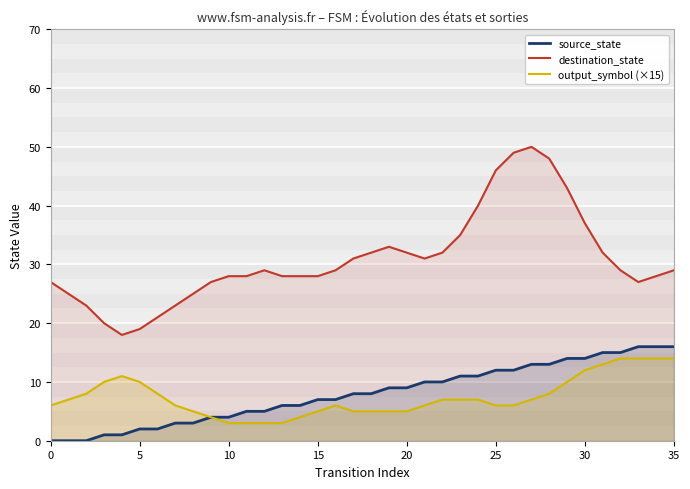

What are all the series names shown in the legend?

source_state, destination_state, output_symbol (×15)